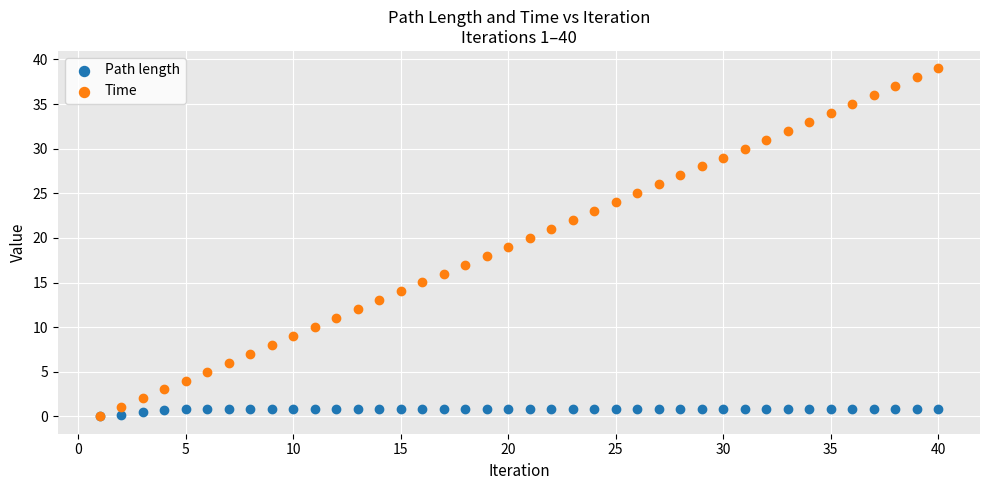

What are all the series names shown in the legend?

Path length, Time